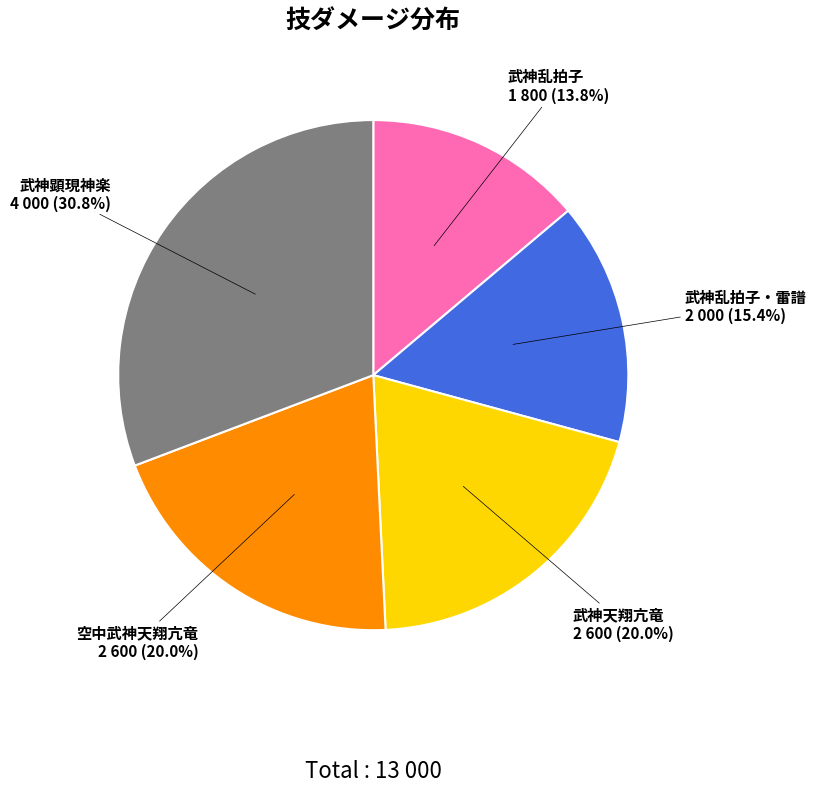

Which slice is the smallest?

武神乱拍子